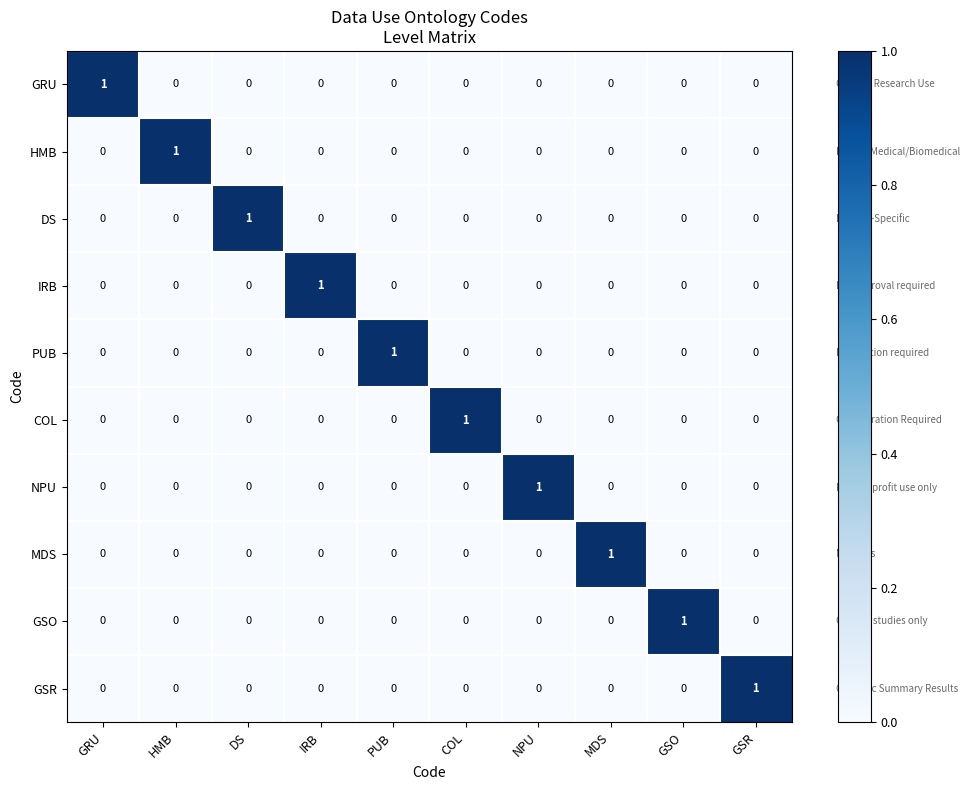

Which category has the highest value in the PUB series?

PUB